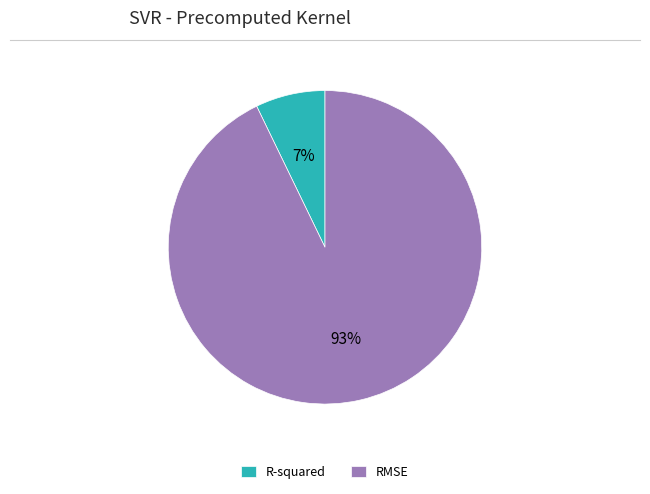

To the nearest percent, what is the difference between the largest and smallest slice percentages?

86%